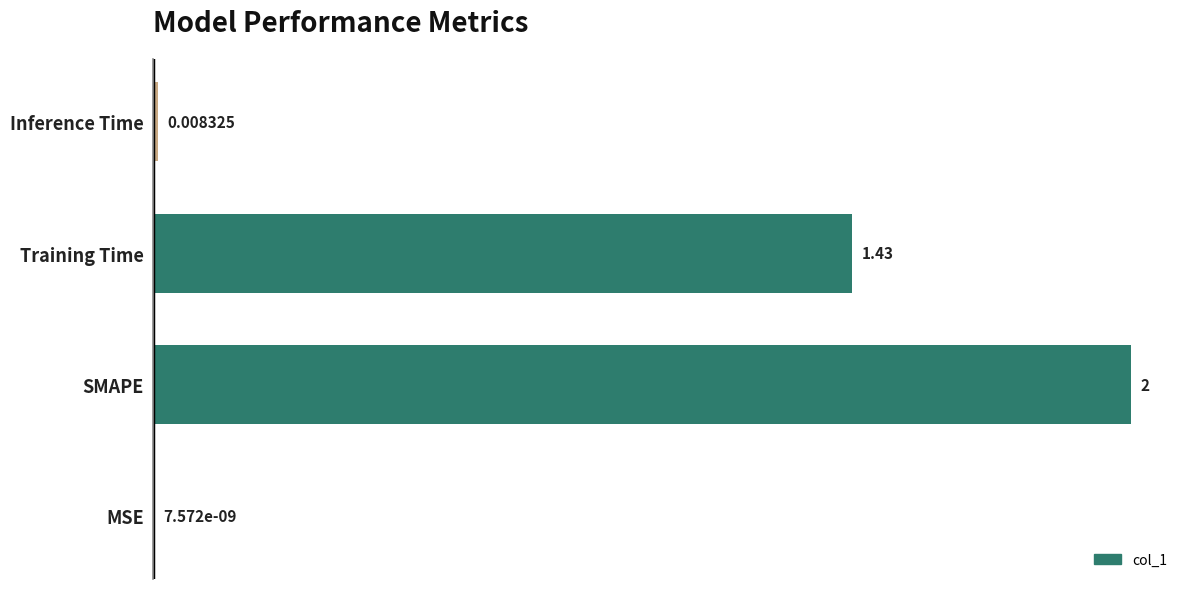

Which label corresponds to the largest value in the chart?

SMAPE